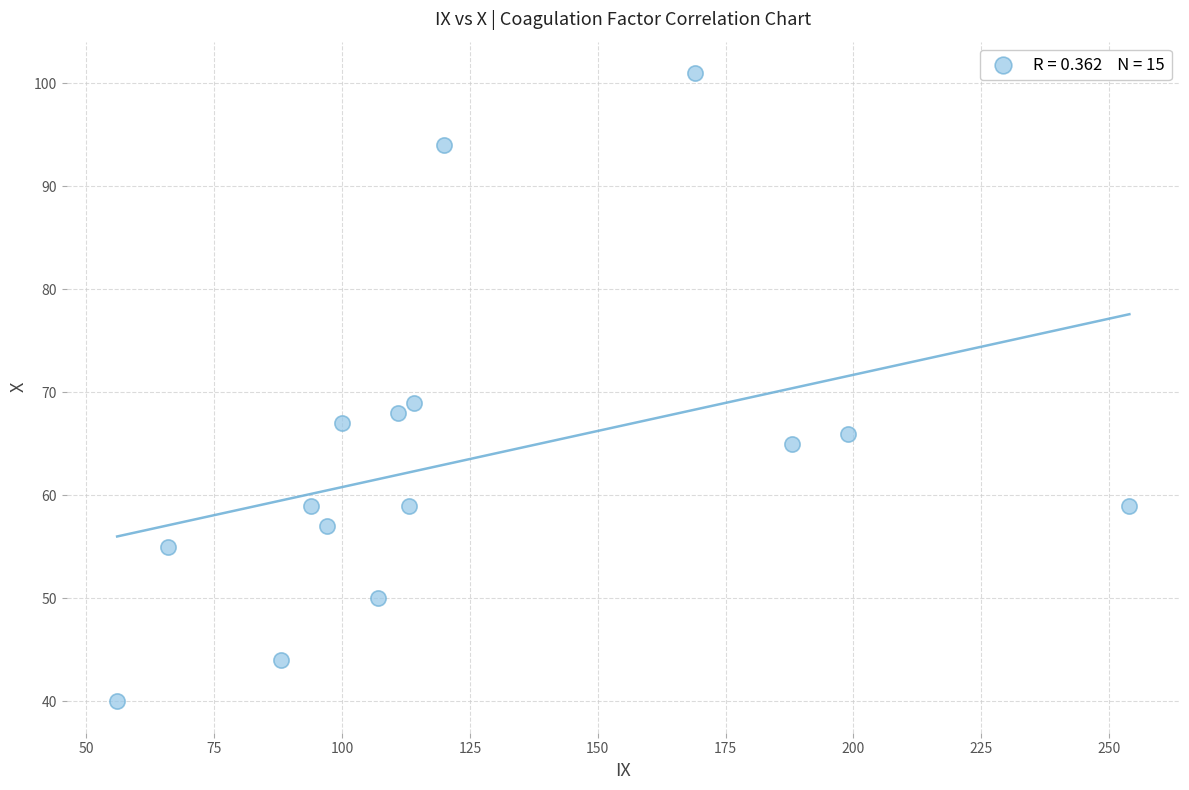

What Y value in the scatter plot is closest to 70?

69